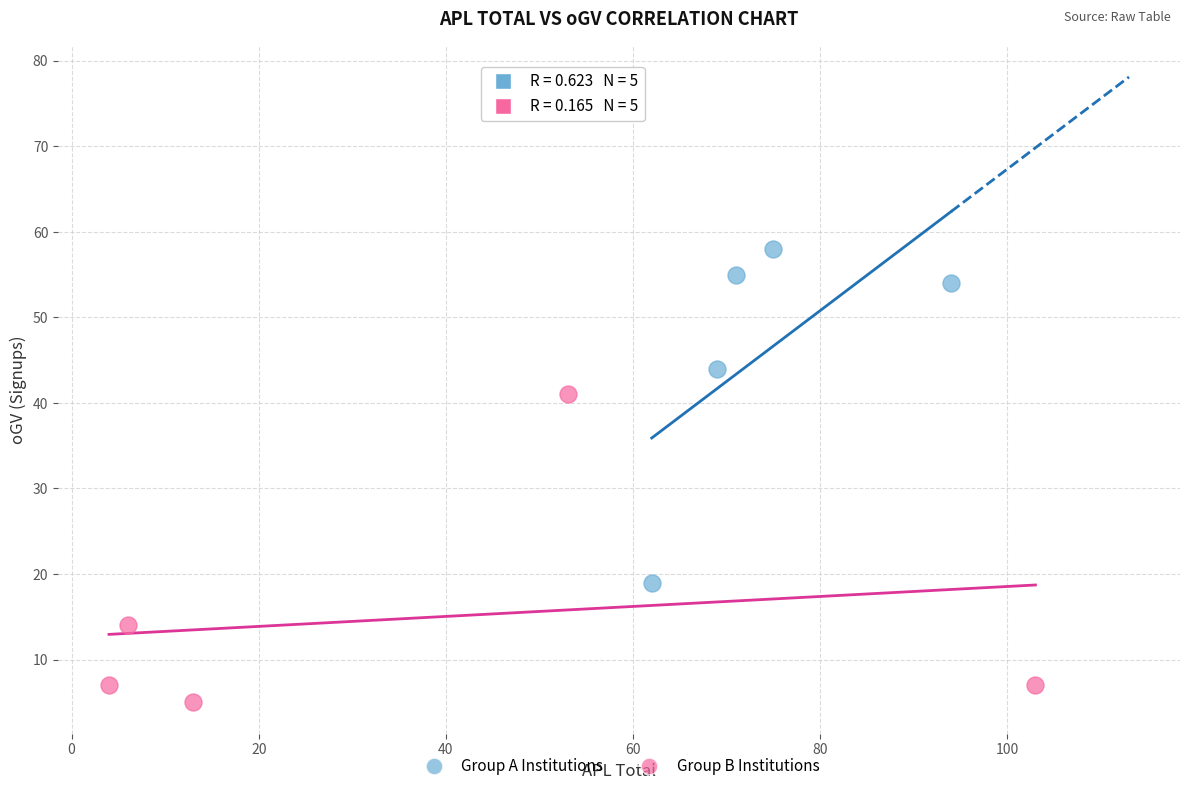

Which series contains the highest Y value?

Group A Institutions